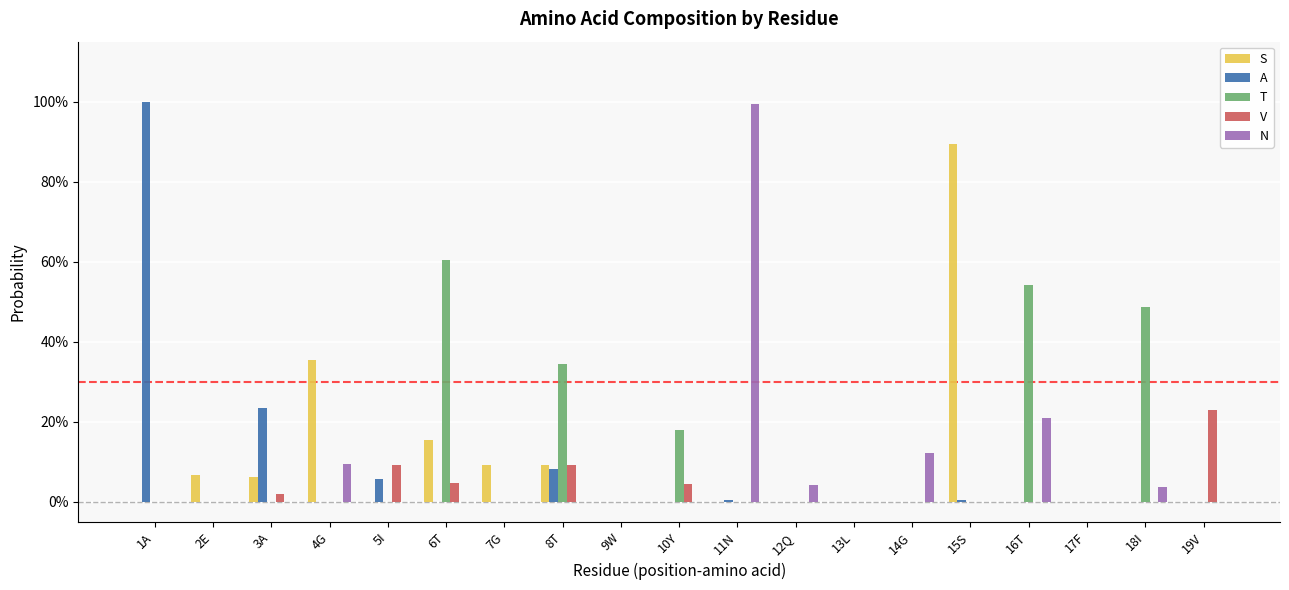

What are all the series names shown in the legend?

S, A, T, V, N